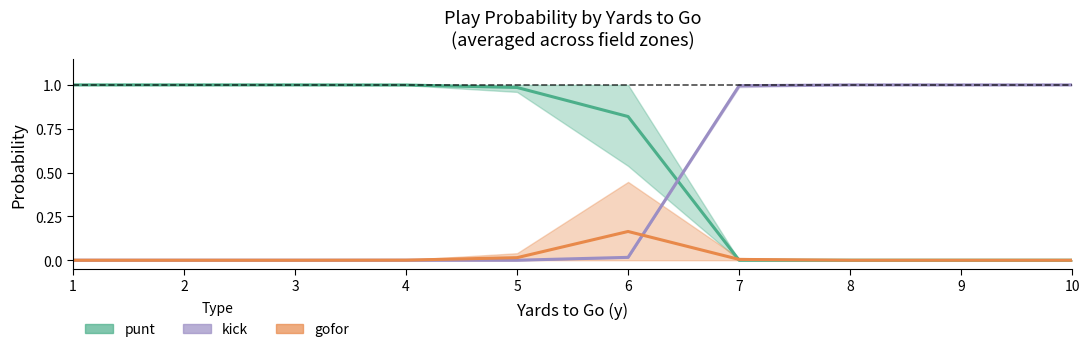

Between which two adjacent categories do punt and gofor first intersect?

6 and 7